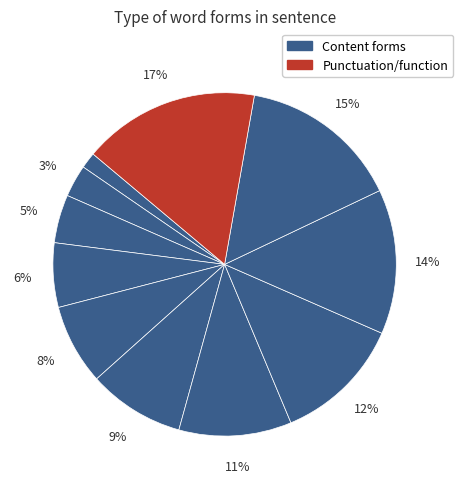

How many segments does this pie chart have?

11